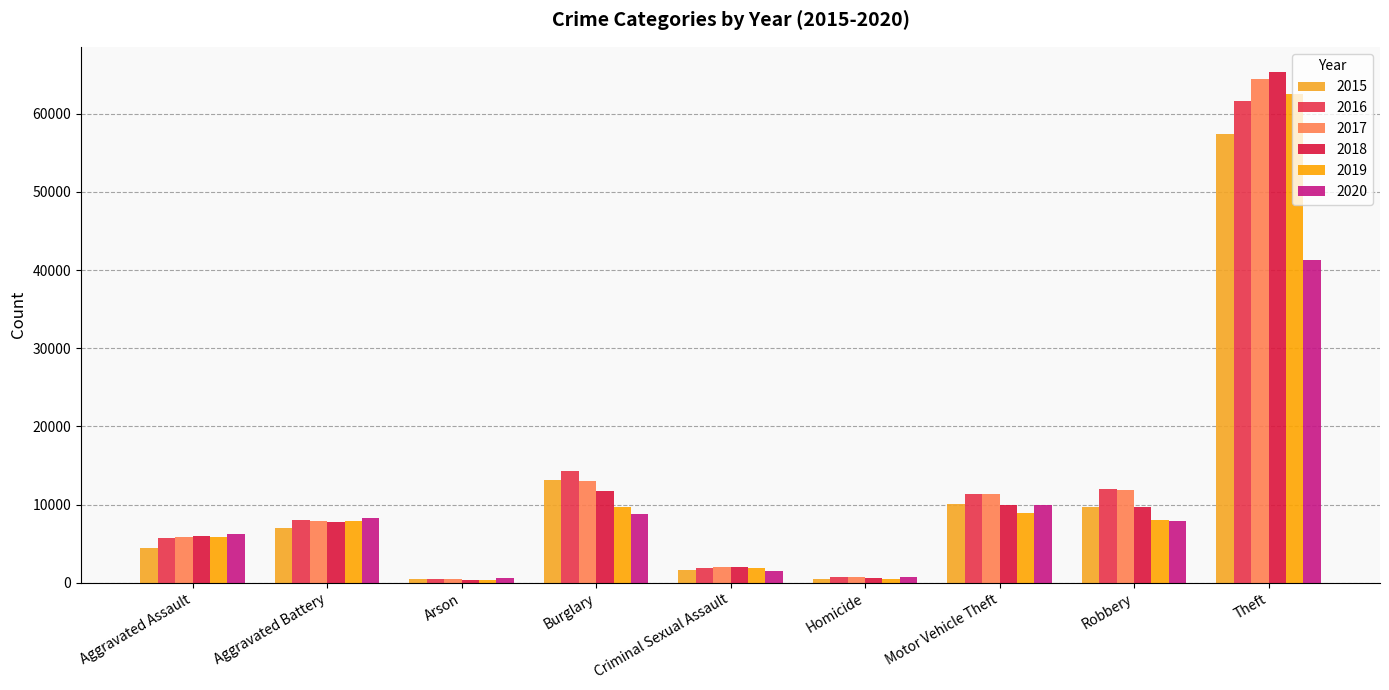

Is the value of 2016 at Robbery greater than the value of 2020 at Robbery?

Yes